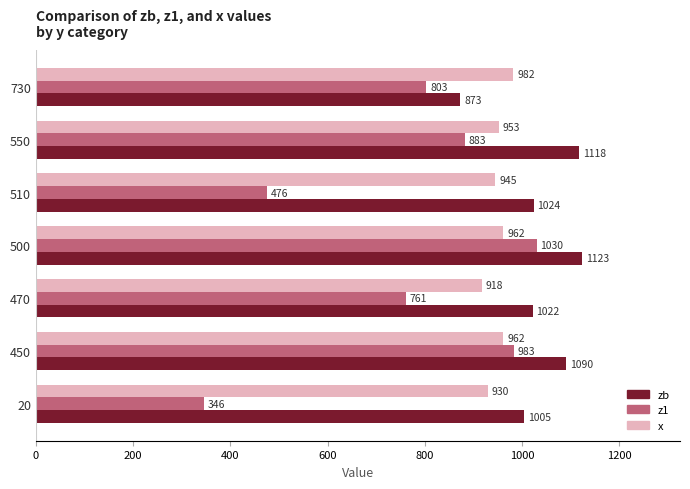

At which label does zb reach its peak?

500